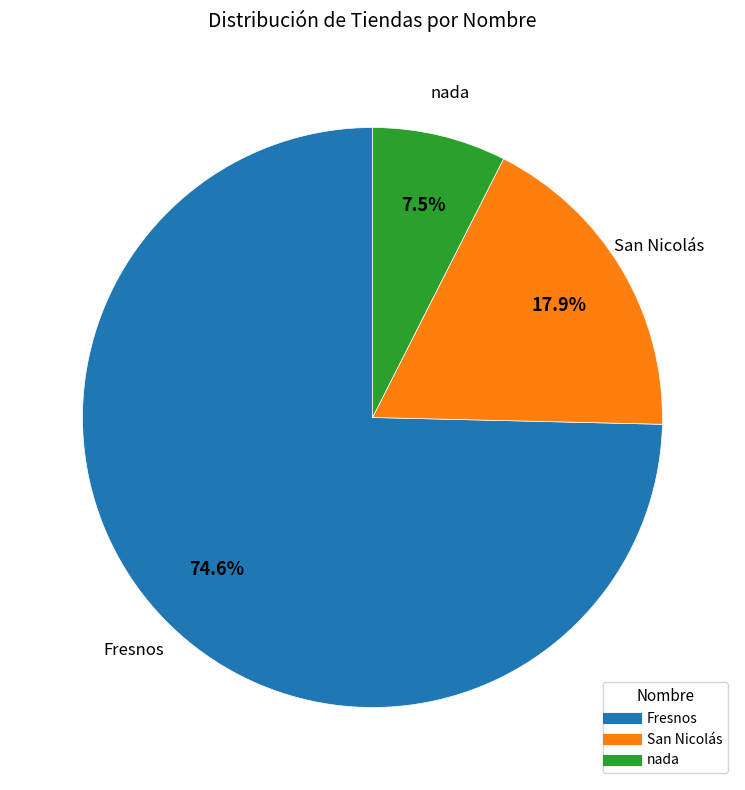

Between nada and Fresnos, which is larger?

Fresnos